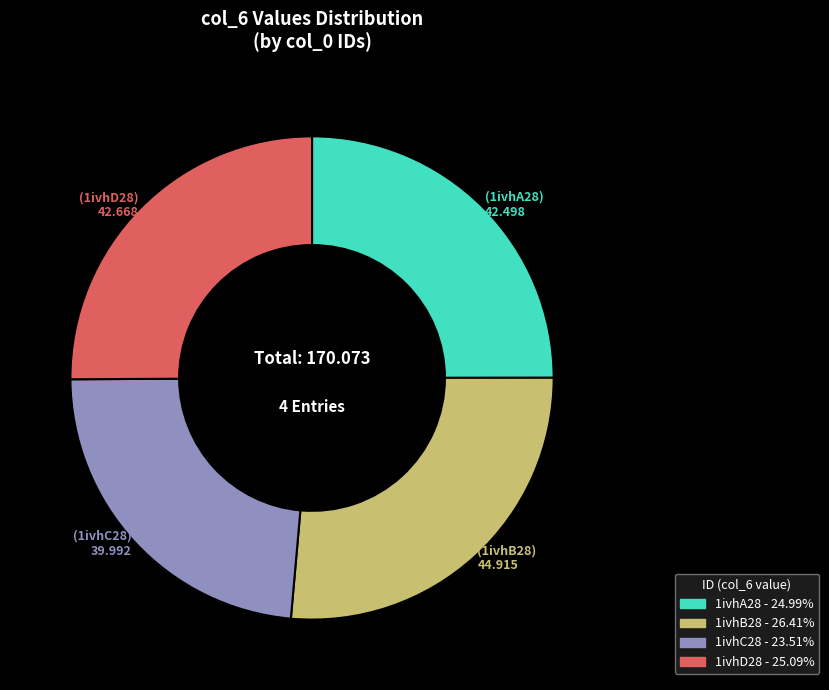

Which slice is the smallest?

1ivhC28